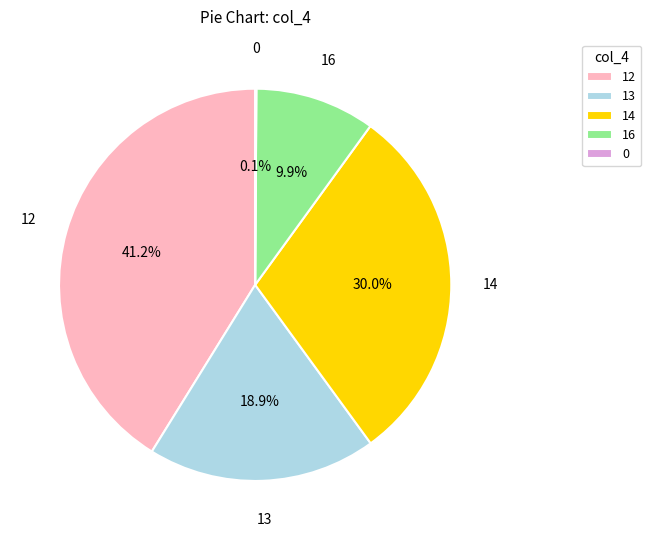

Is it true that 12 is 6% of the pie?

False